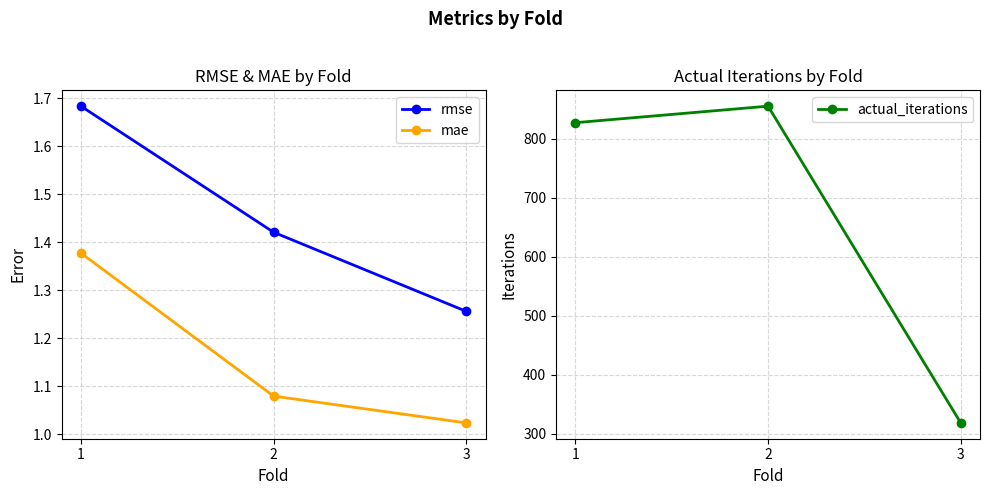

Where is rmse nearest to the value 1?

3